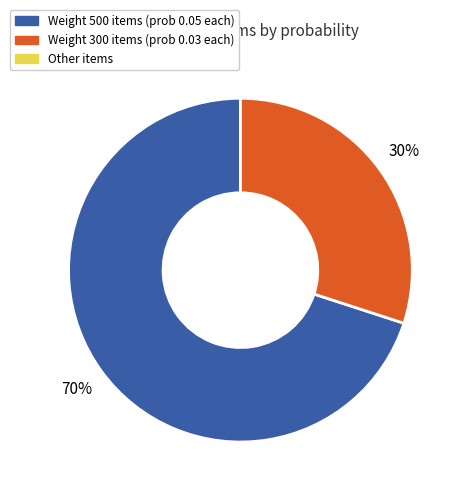

Is there any slice that represents more than half of the pie?

Yes